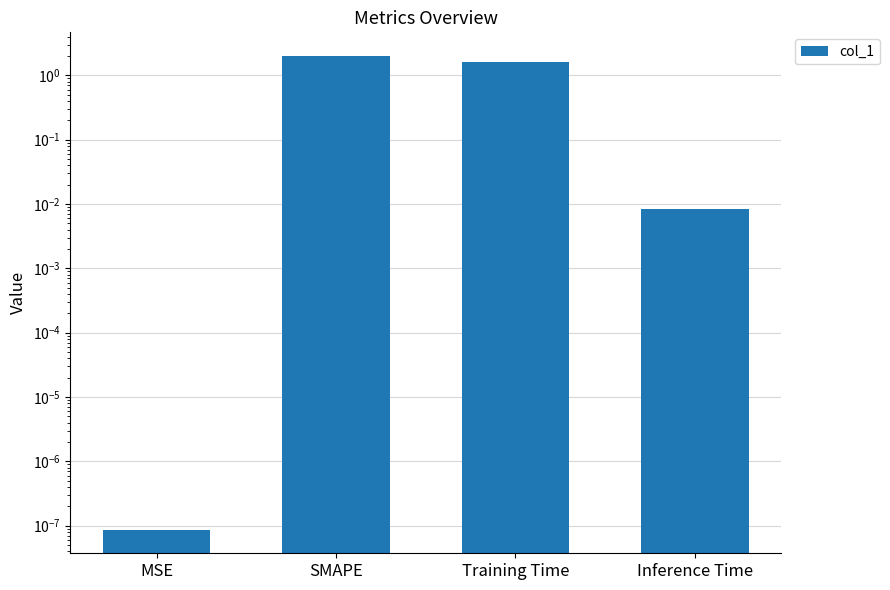

Between SMAPE and Inference Time, which is larger?

SMAPE